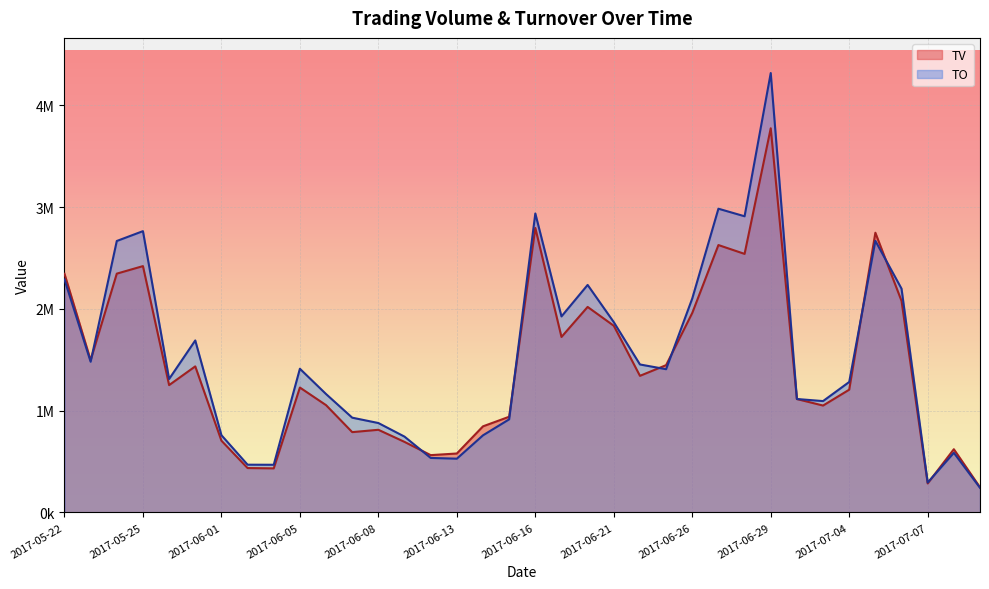

True or false: TO has a value of 2235080 at 2017-06-20.

True